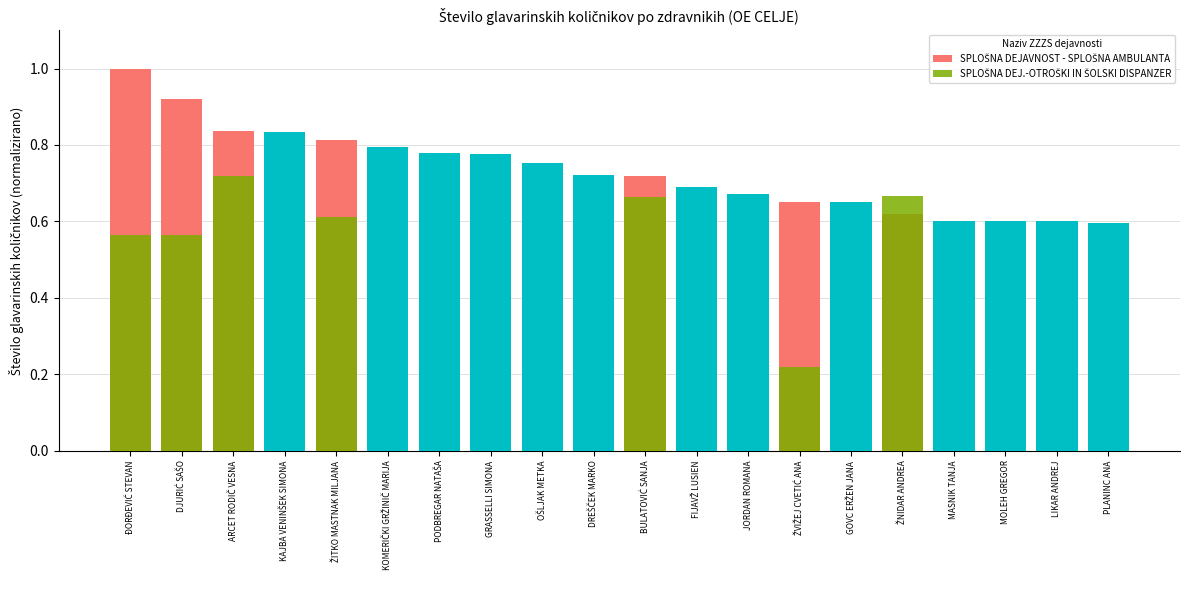

What is the label of the 5th bar from the left?

ŽITKO MASTNAK MILJANA